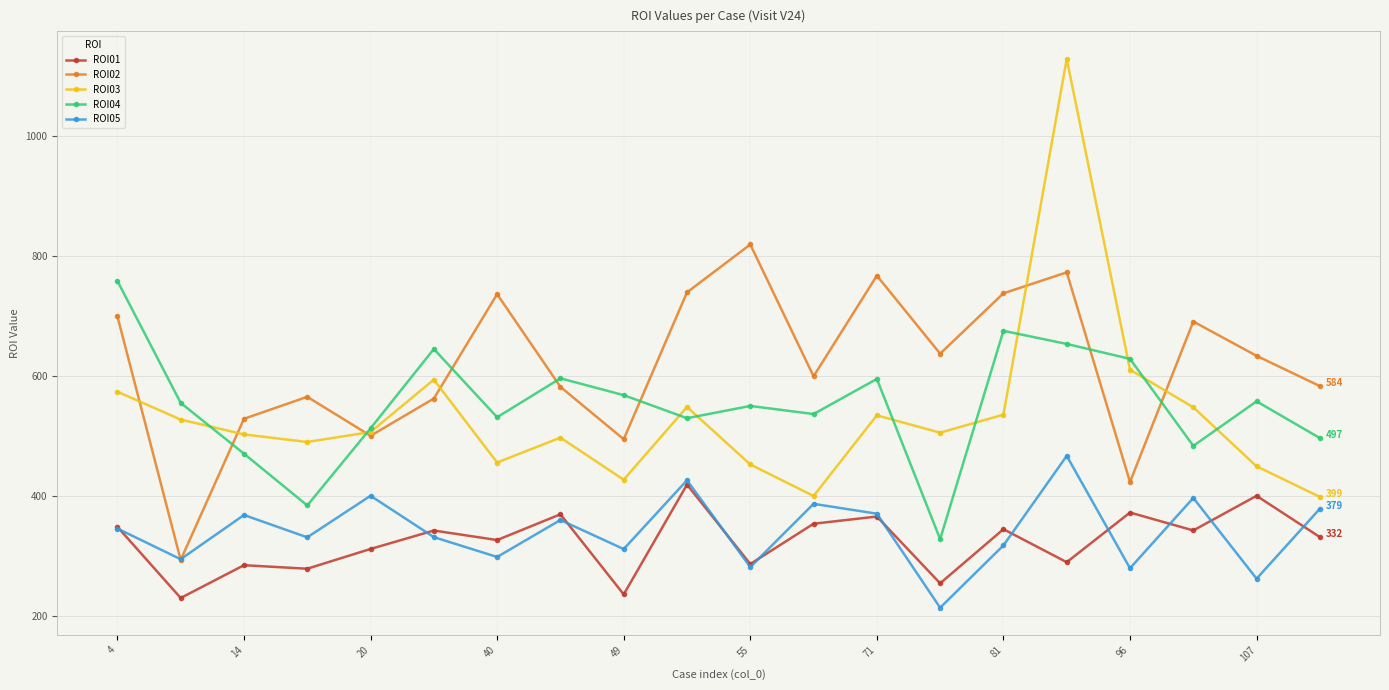

What is the value of the ROI04 point at the 15th from the left?

675.8